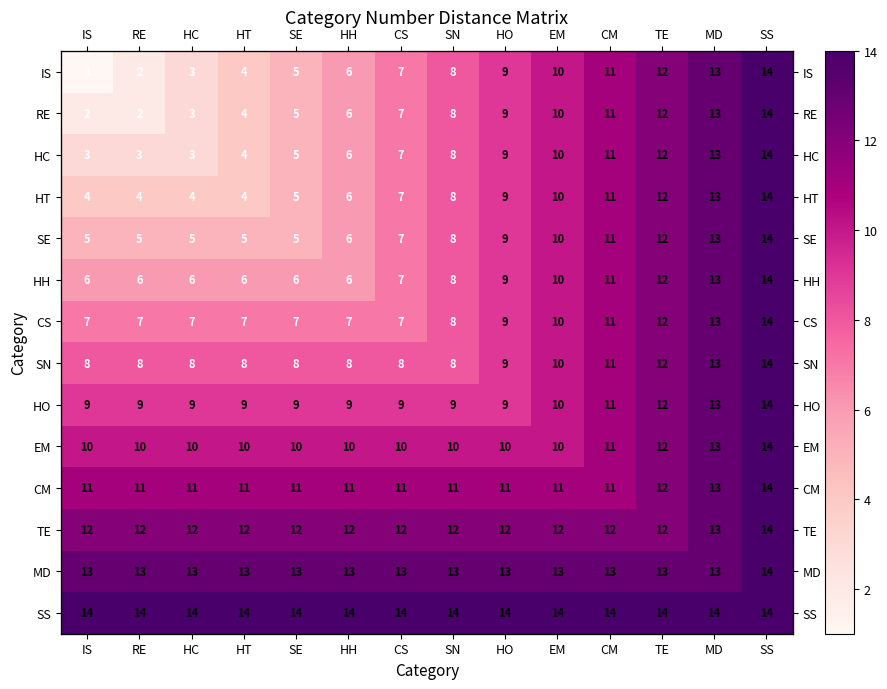

Is it true that CM equals 17 at CM?

False